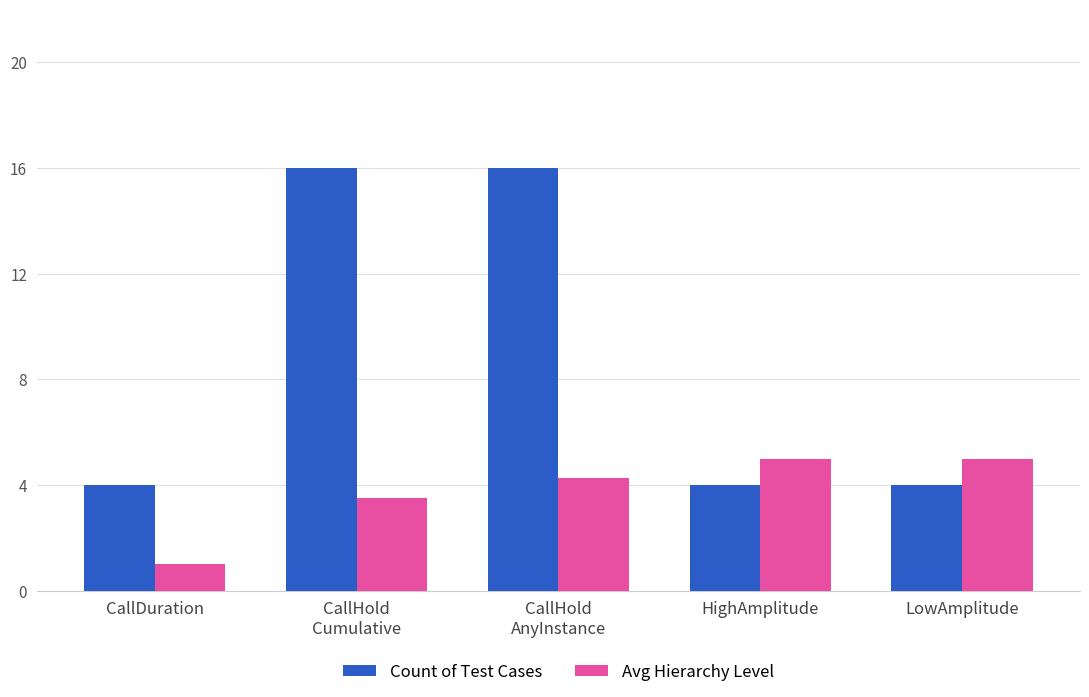

How many data points in Avg Hierarchy Level are above 4?

3